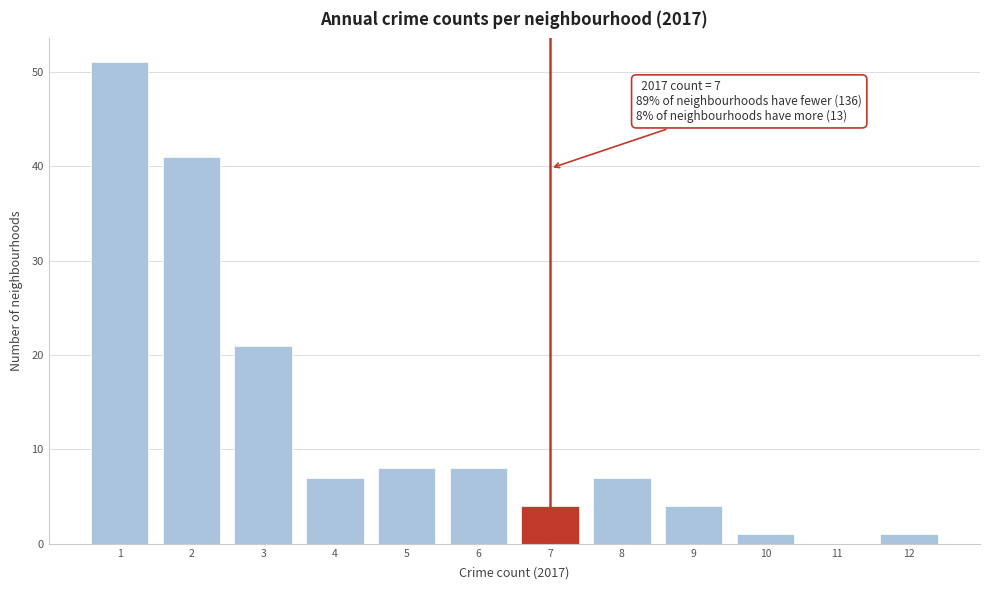

Over which range of the x-axis is the bar tallest?

0.5 to 1.5